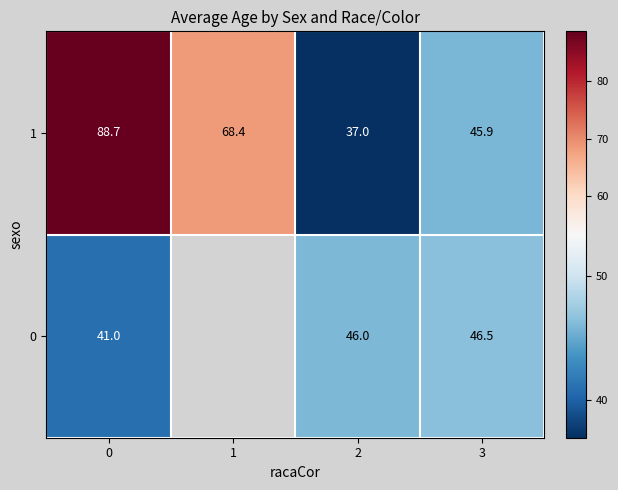

At which category does the chart reach its minimum across all series?

2